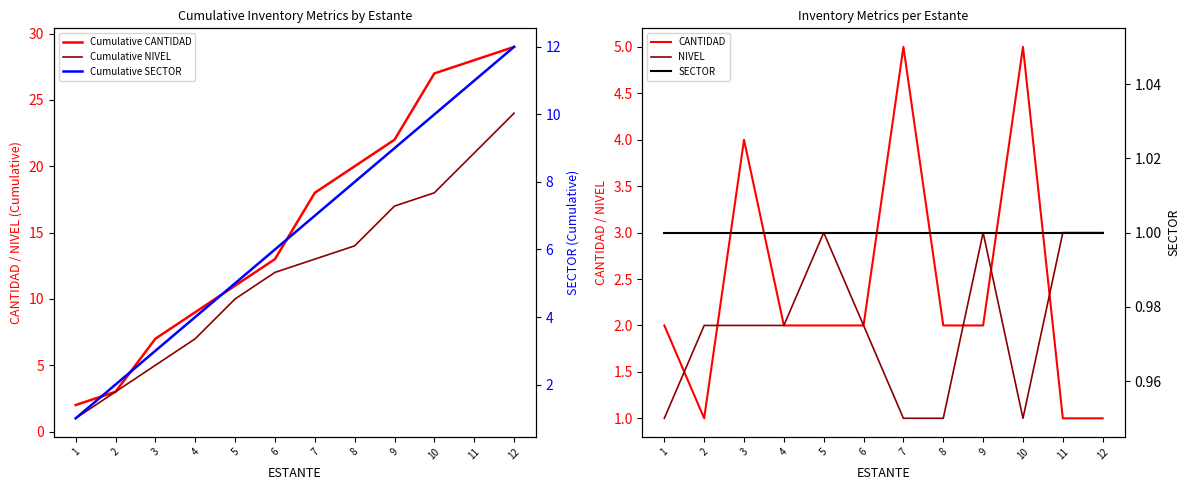

The value of SECTOR at 6 is 0. True or false?

False